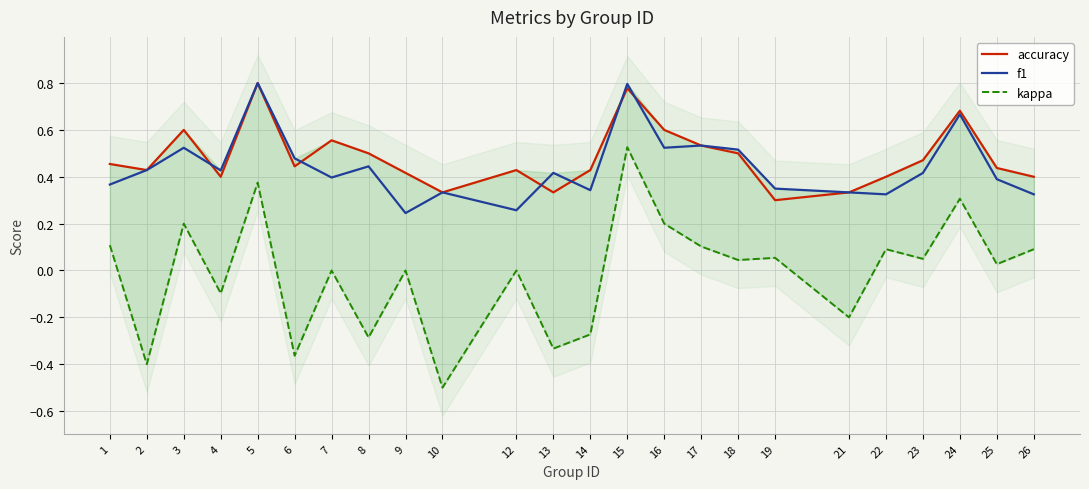

Which series has the largest total across all categories?

accuracy